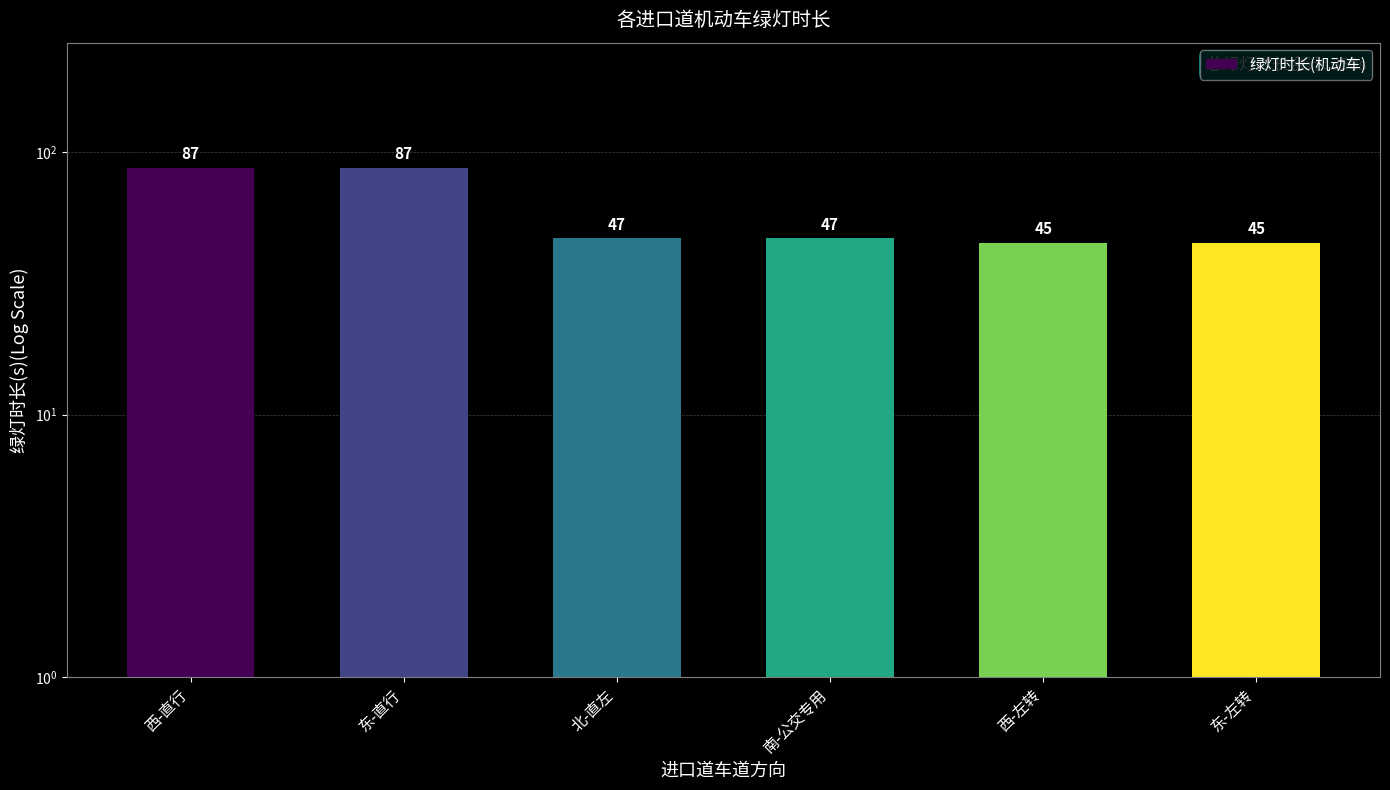

What position from the left is 南-公交专用?

4